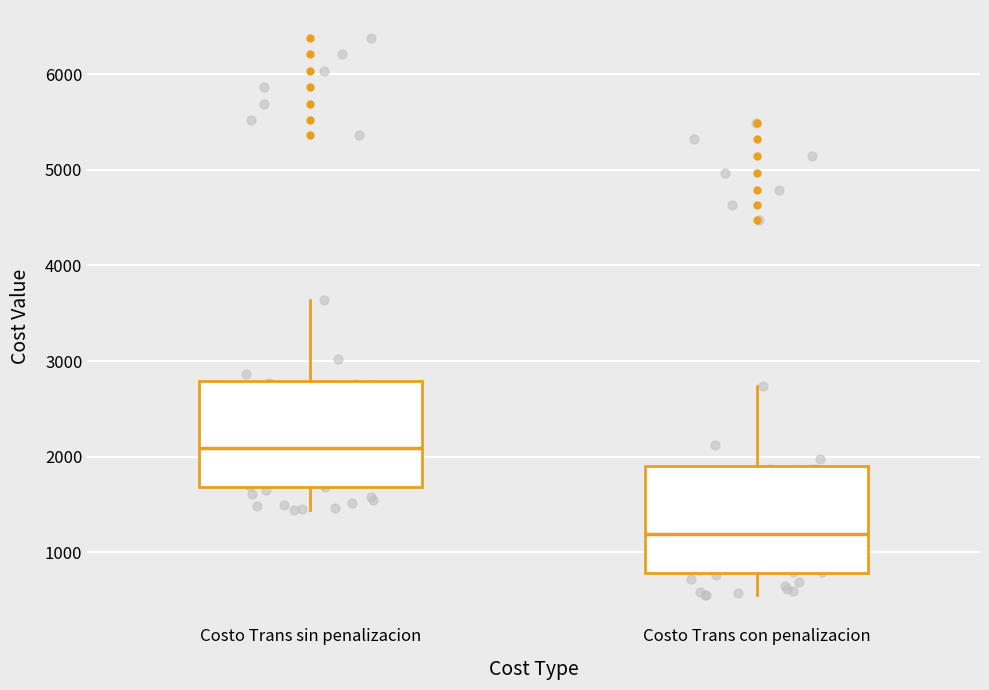

Where is the upper edge of the box for Costo Trans con penalizacion on the y-axis? The values are not printed on the chart, so give them approximately, as read against the axis.

1900